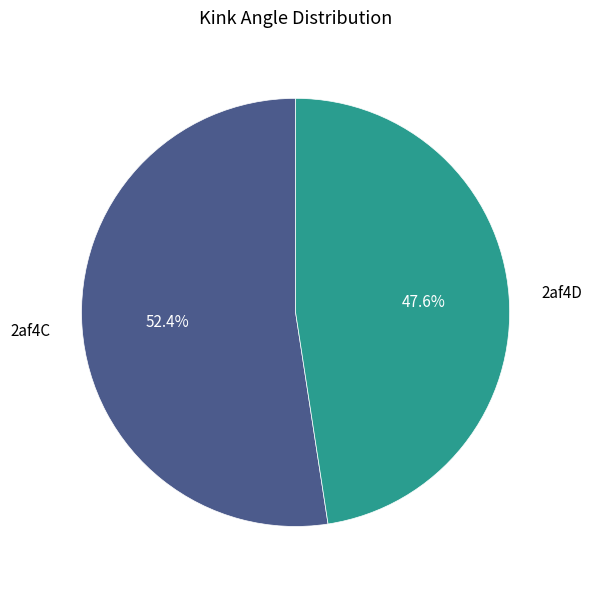

Combined, do 2af4C and 2af4D account for over 50%?

Yes